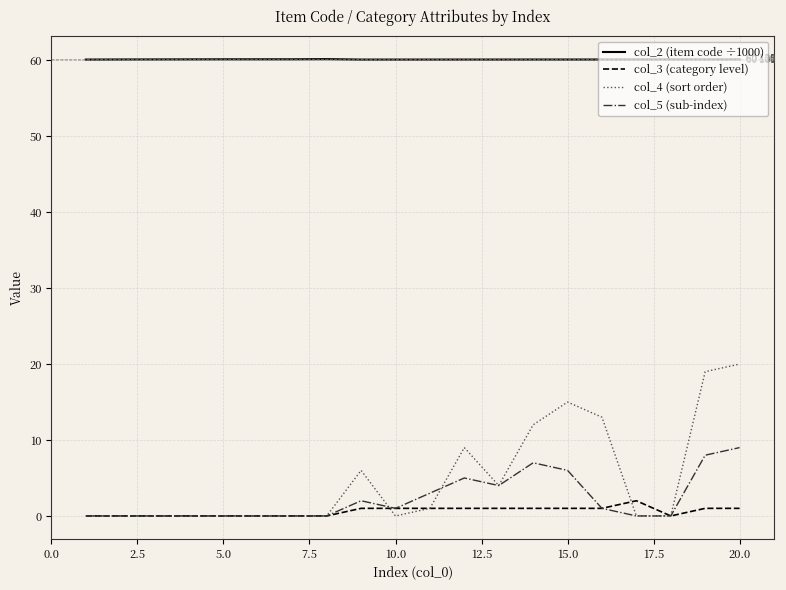

What are all the series names shown in the legend?

col_2 (item code ÷1000), col_3 (category level), col_4 (sort order), col_5 (sub-index)